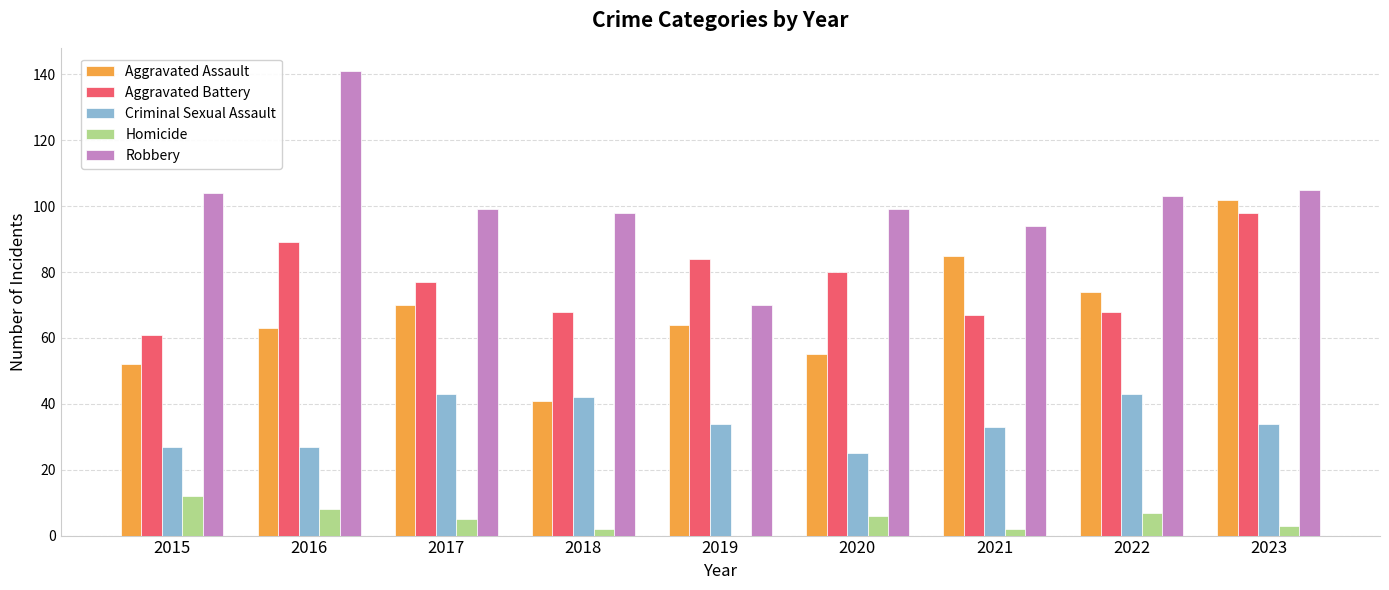

What is the average value of the Robbery series?

101